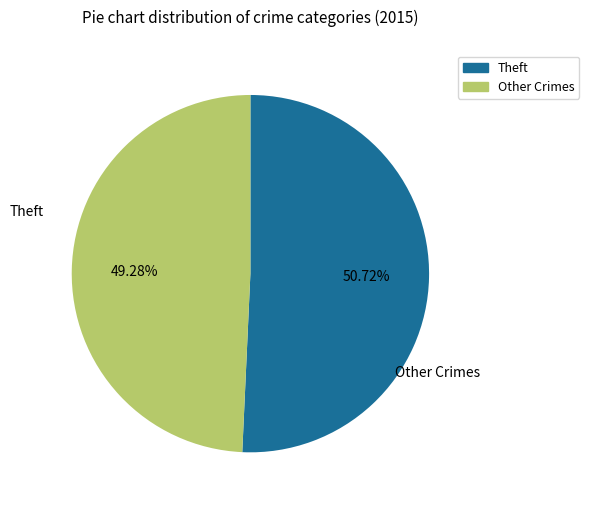

To the nearest percent, what is the average slice percentage?

50%